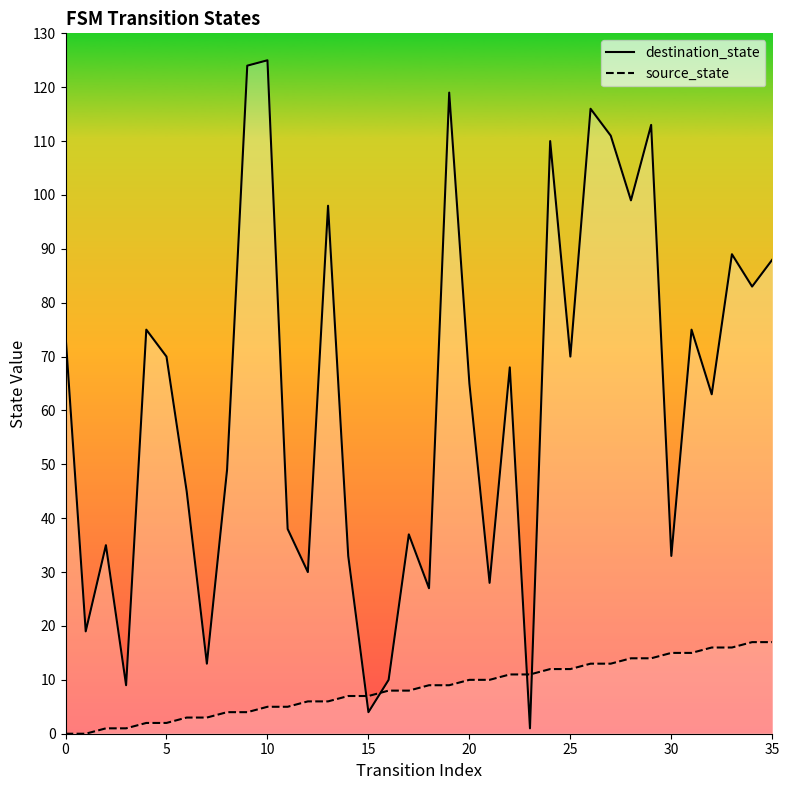

What is the maximum value shown in the chart?

125